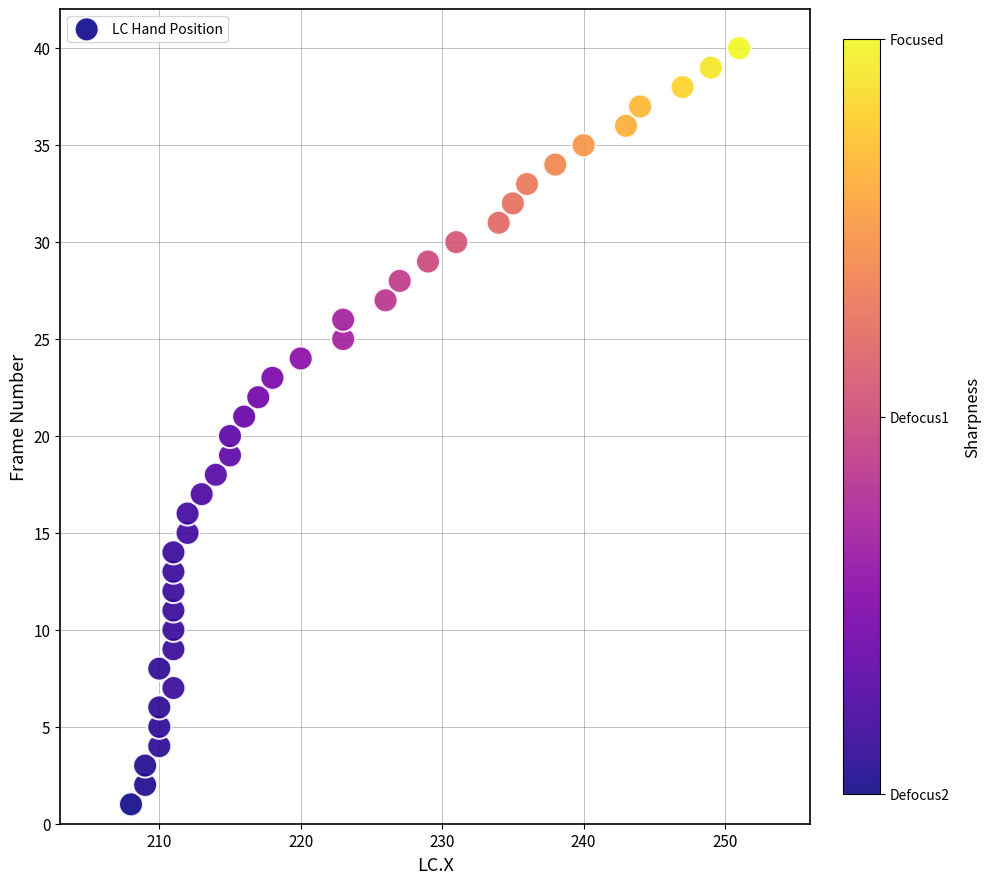

What is the range of X values (max minus min)?

43